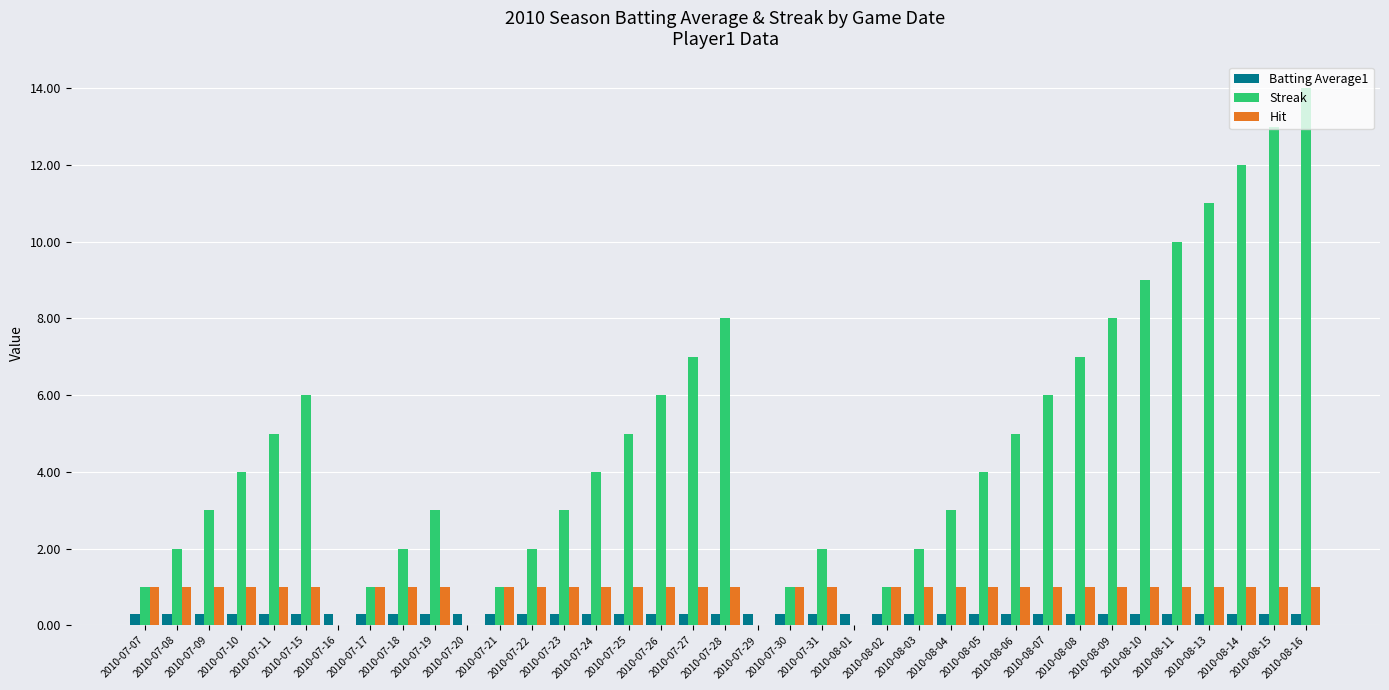

Which category has the highest value across all series?

2010-08-16